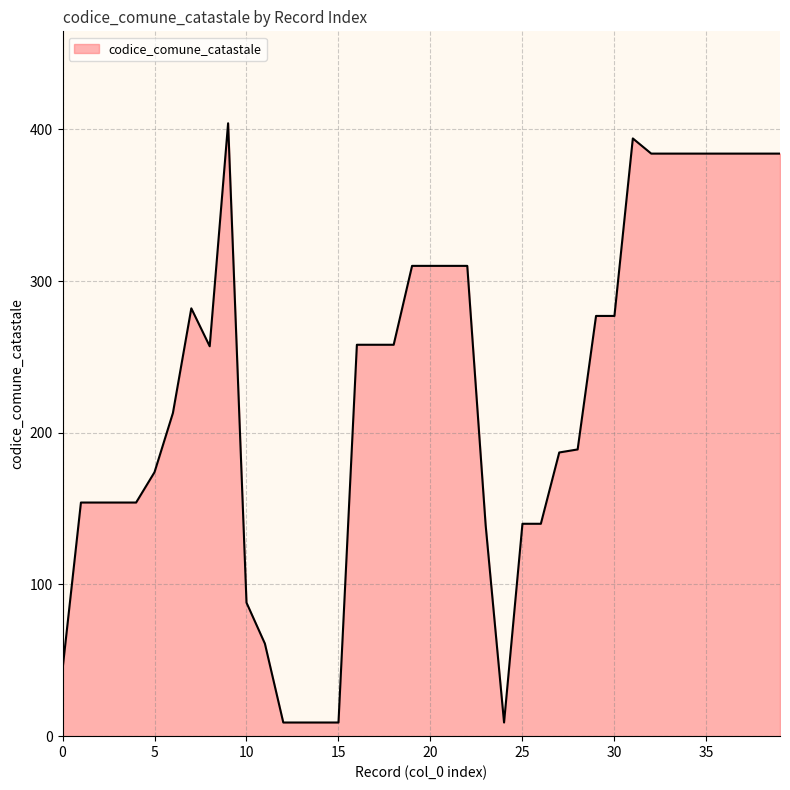

What is the difference between the maximum and minimum values?

395